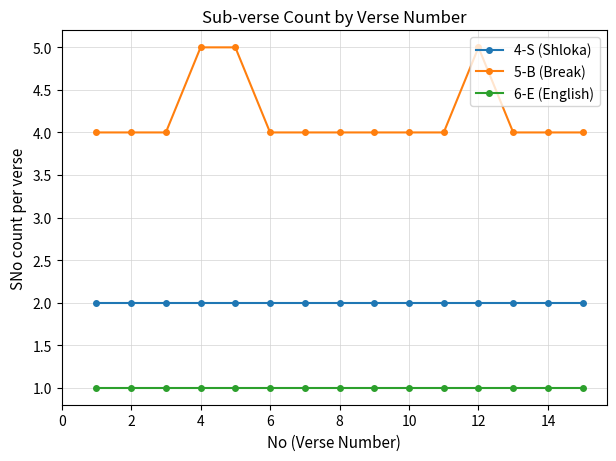

True or false: 5-B (Break) and 4-S (Shloka) cross at least once.

False